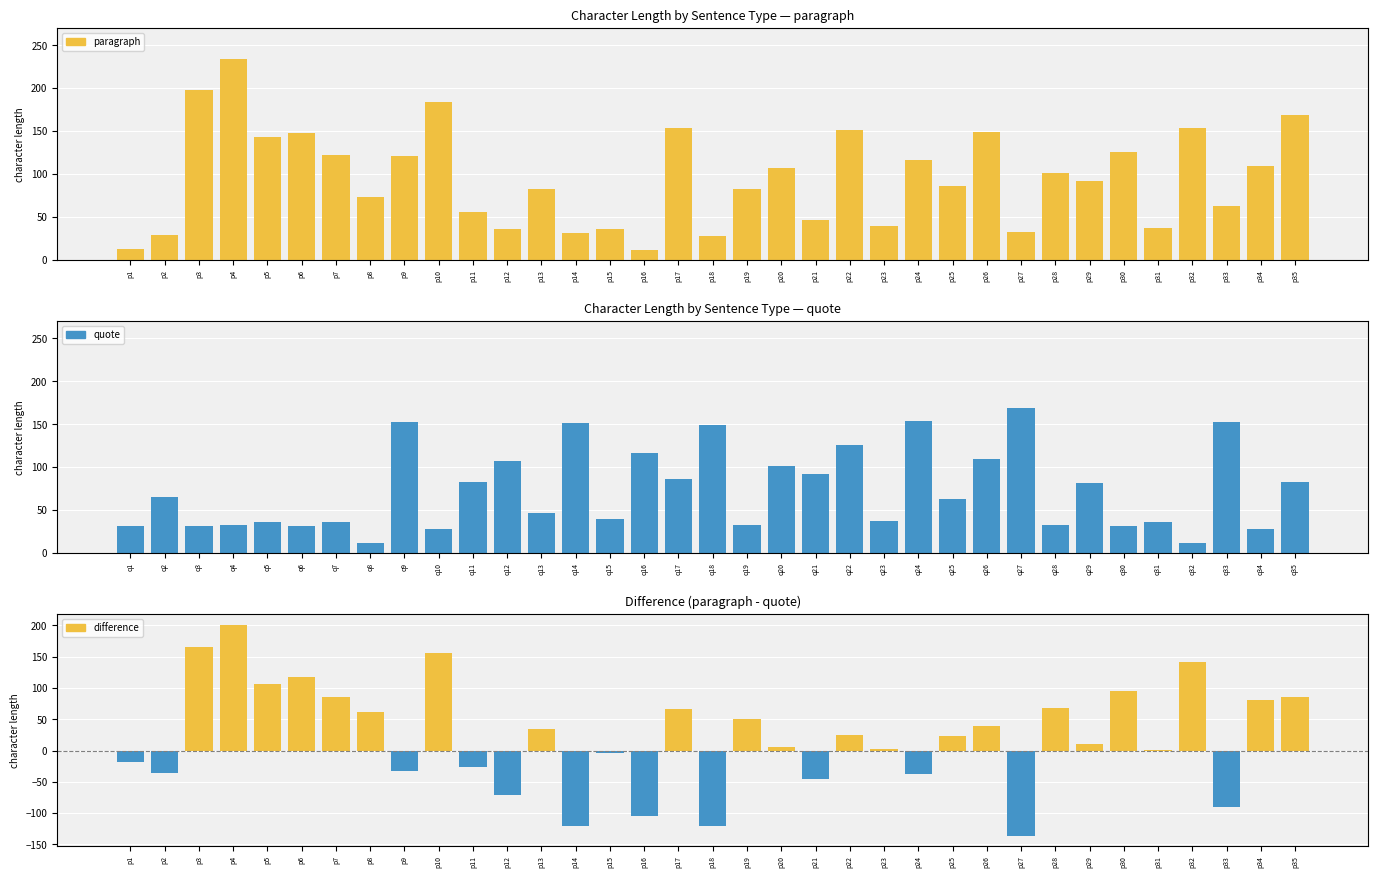

At which category is the sum across all series the highest?

p4